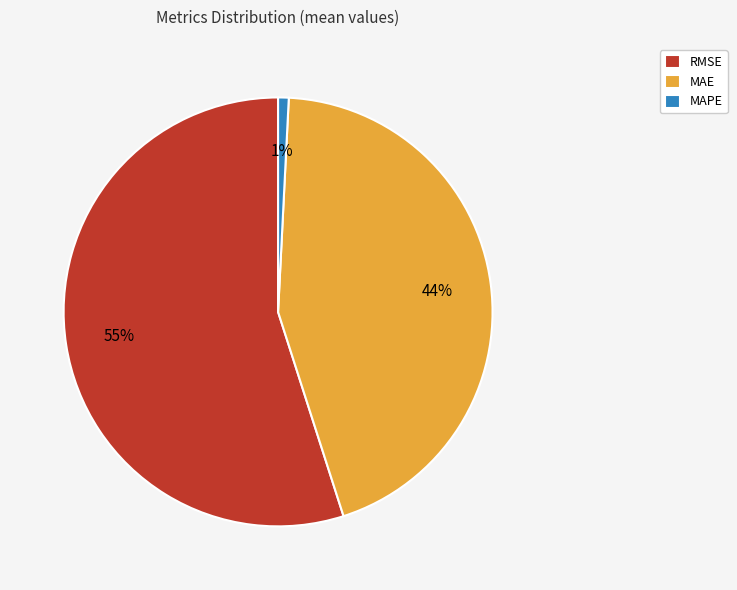

Which has a higher value, MAE or MAPE?

MAE